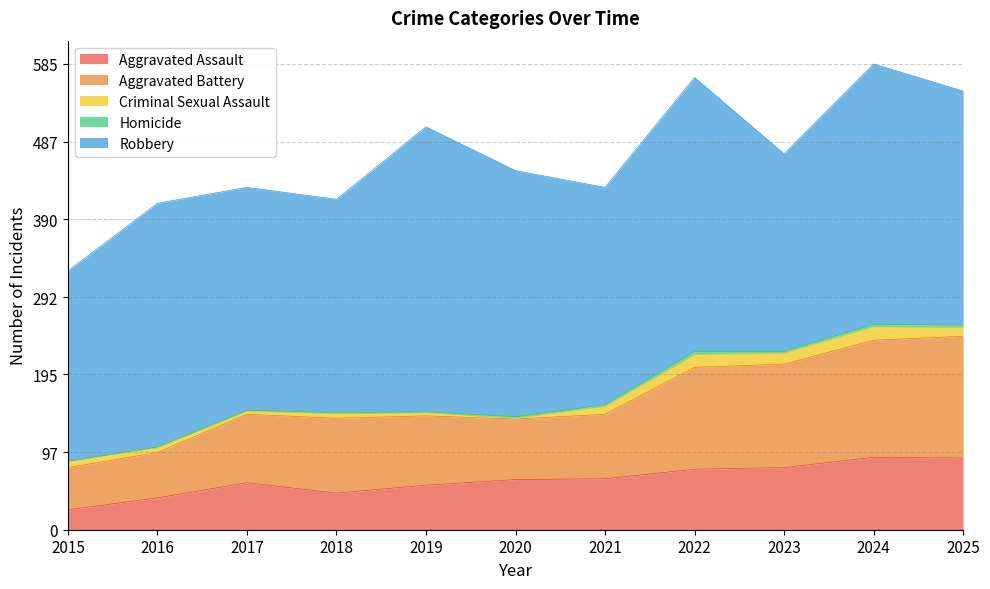

What is the difference between the maximum and minimum values in the Robbery series?

119